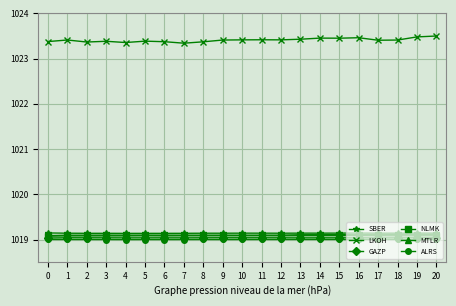

How many LKOH values are between 1023 and 1024?

21